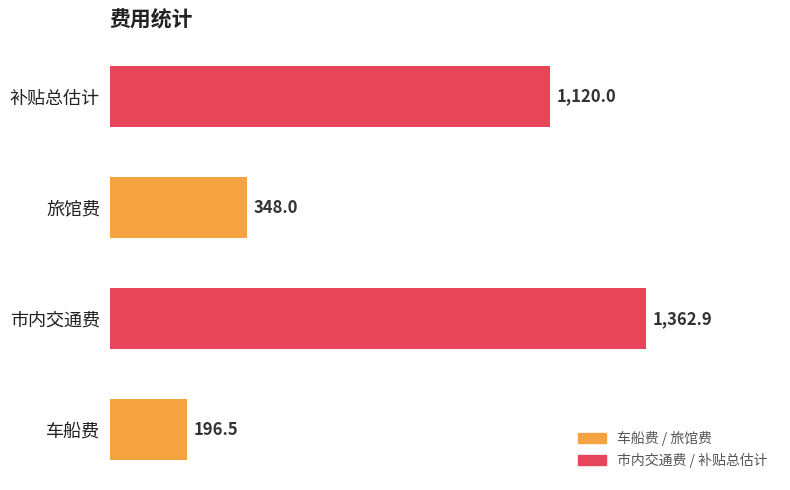

What is the greatest value displayed?

1362.9